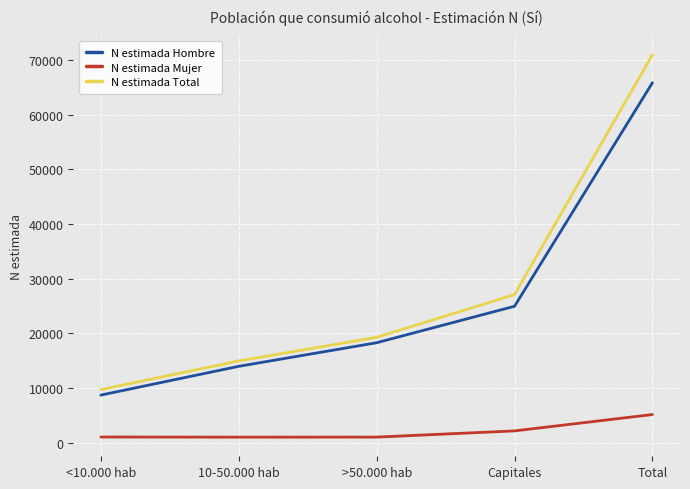

At which category does the chart reach its peak across all series?

Total